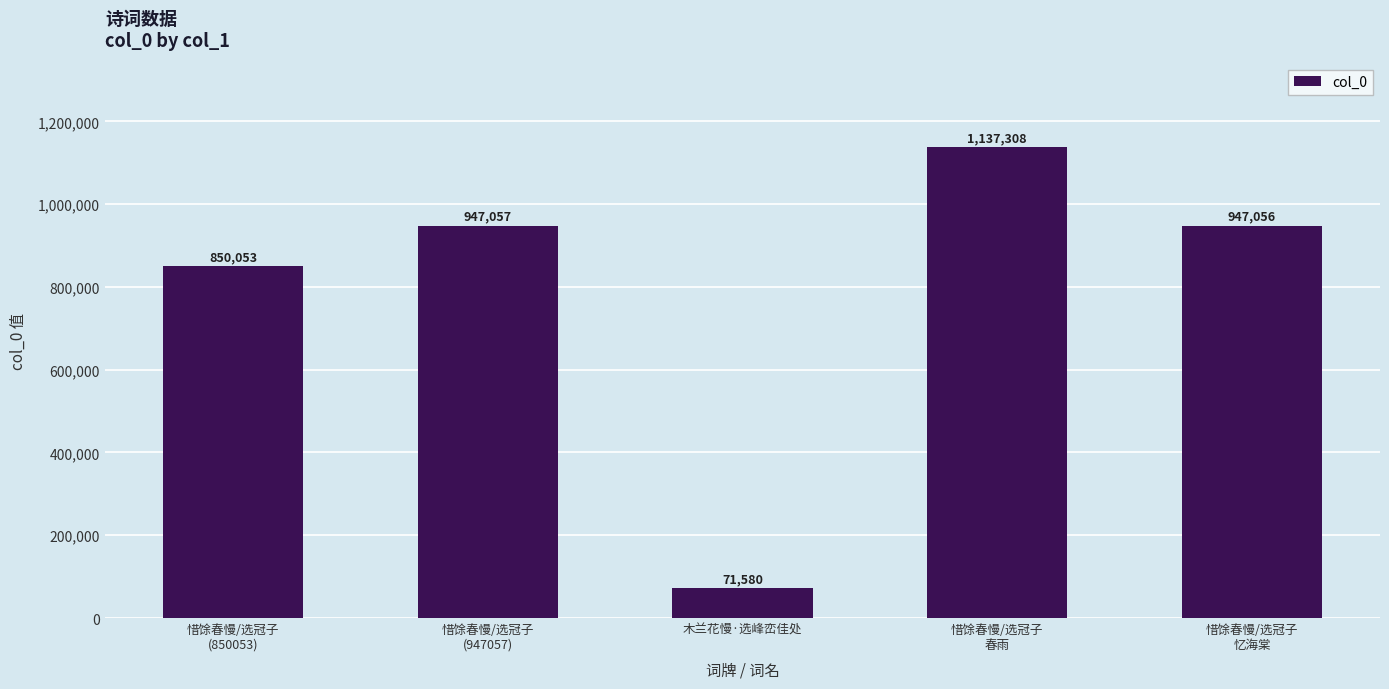

What is the label of the 5th bar from the right?

惜馀春慢/选冠子
(850053)